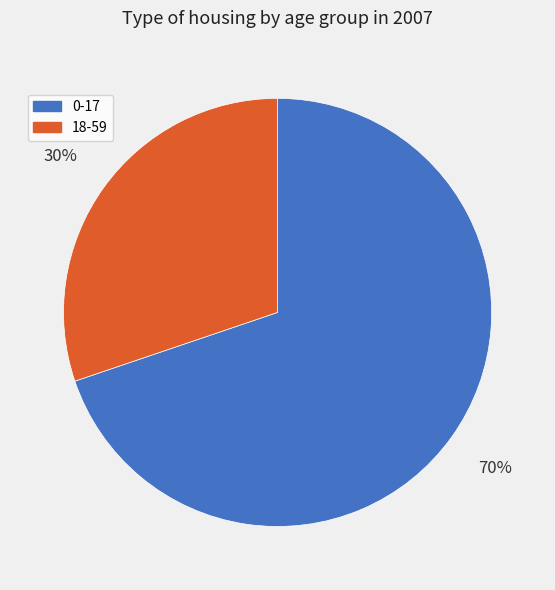

Which category has the smallest portion of the pie?

18-59